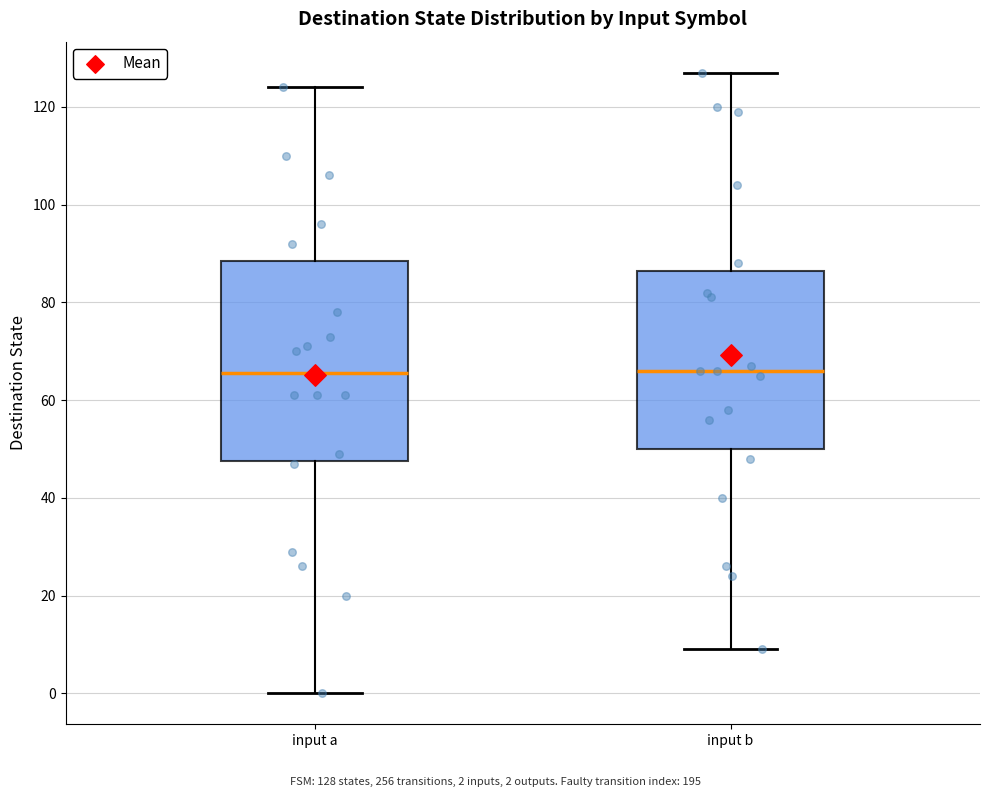

Which box is the tallest, from its lower edge to its upper edge?

input a